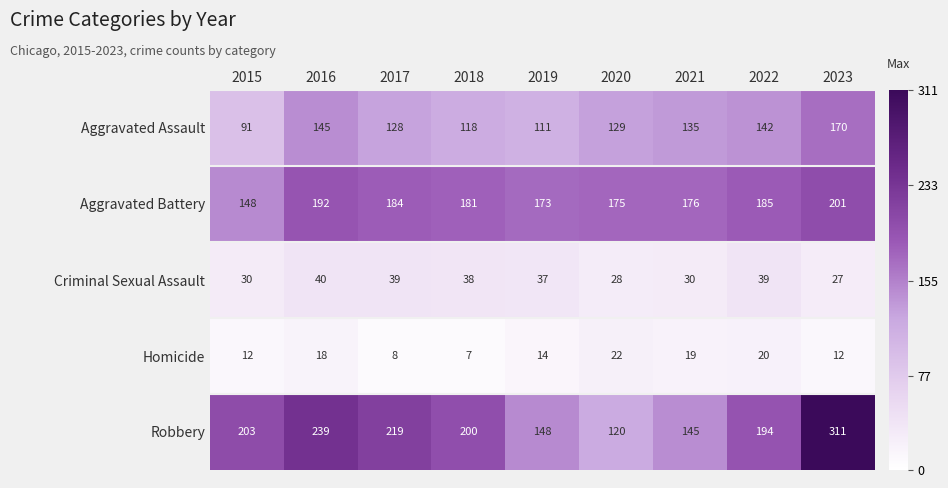

What is the minimum value for Criminal Sexual Assault?

27